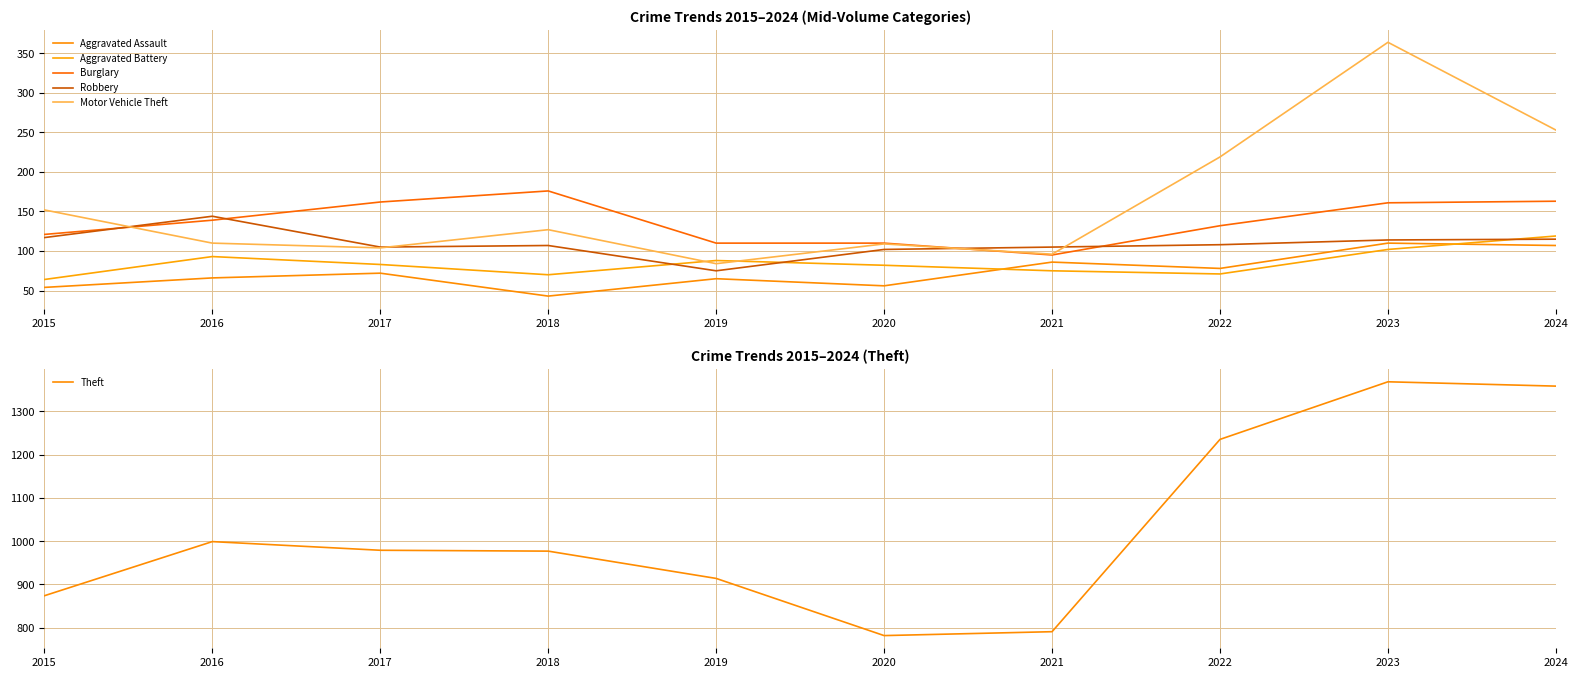

In Aggravated Assault, how many points are higher than both neighbors (excluding endpoints)?

4